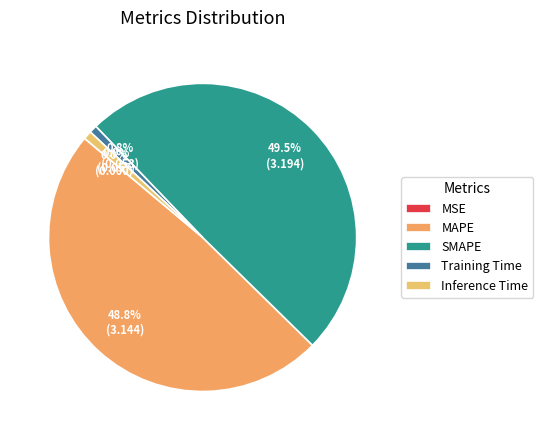

Do SMAPE and MSE together represent more than half of the pie?

No